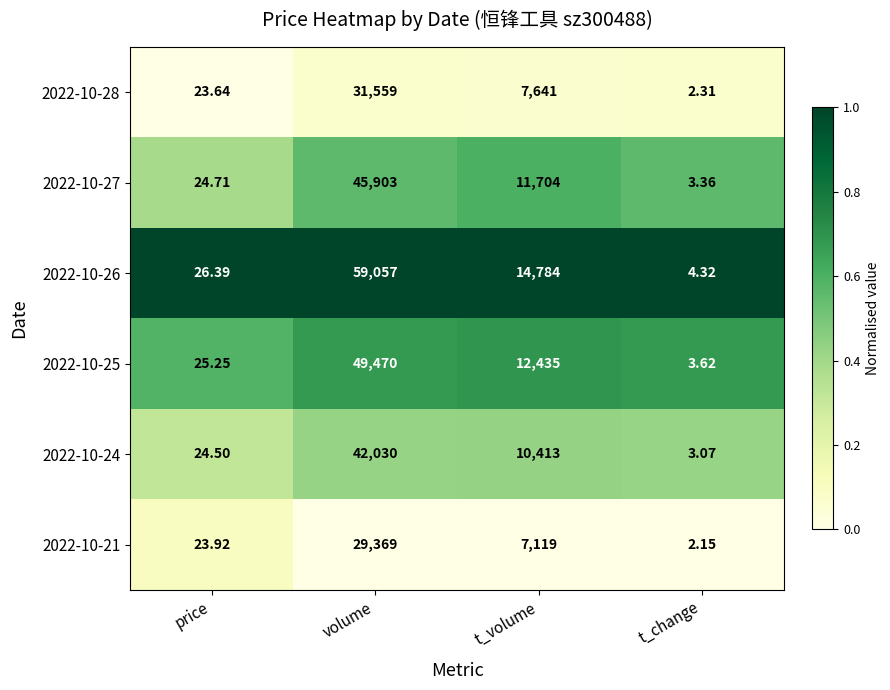

Which category has the highest value in the 2022-10-27 series?

volume